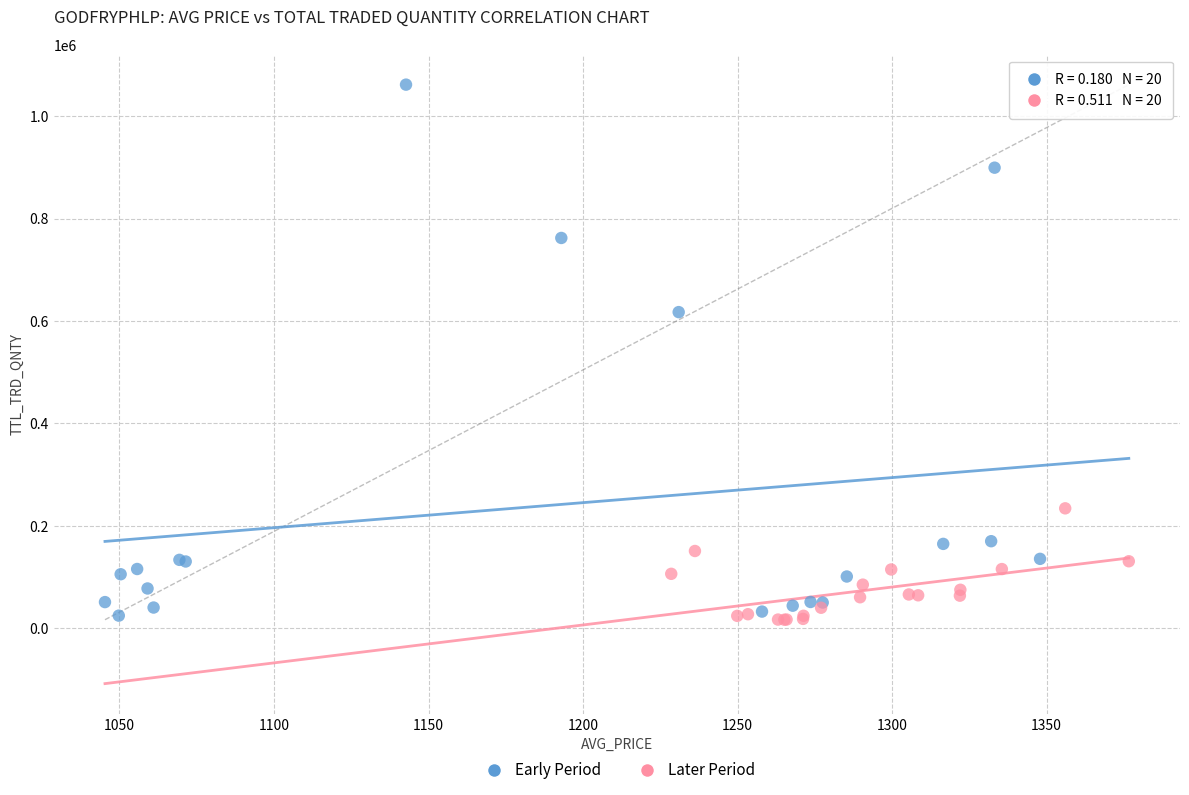

Which series reaches the maximum Y coordinate?

Early Period